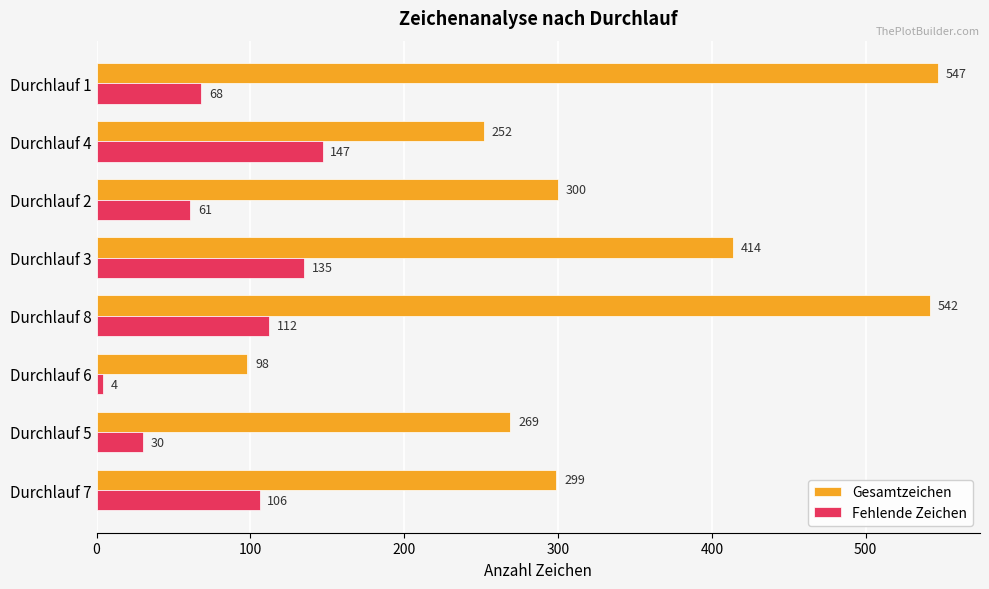

Where is Fehlende Zeichen nearest to the value 75?

Durchlauf 1